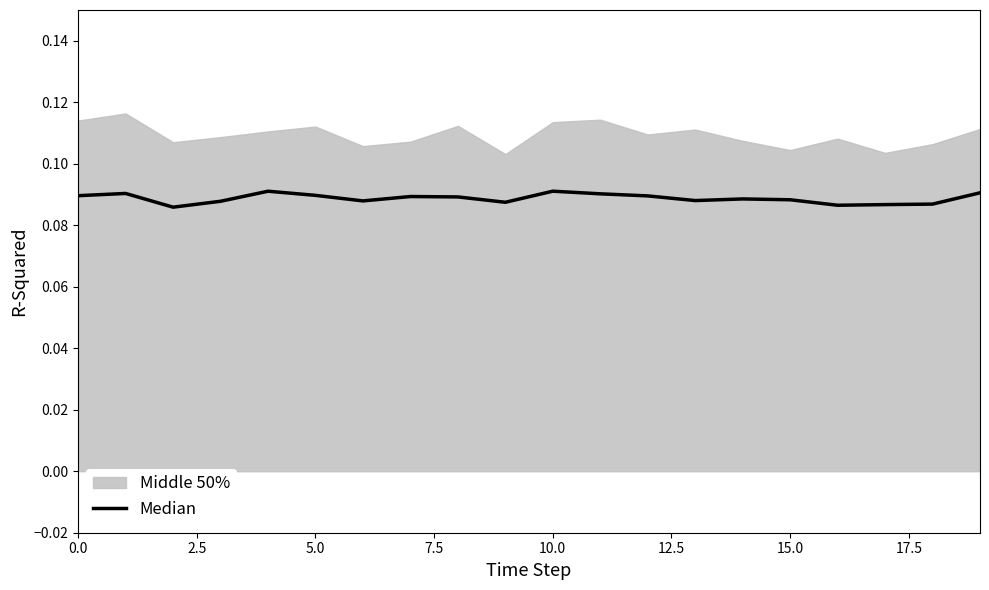

Reading left to right, extract all data points from this chart.

0.1	0.1	0.1	0.1	0.1	0.1	0.1	0.1	0.1	0.1	0.1	0.1	0.1	0.1	0.1	0.1	0.1	0.1	0.1	0.1